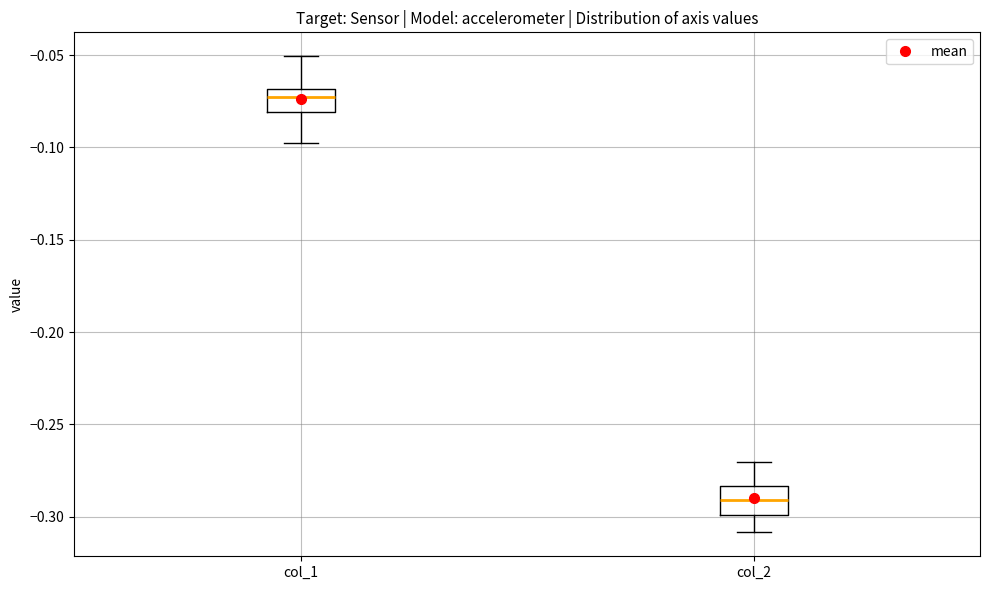

Reading left to right, transcribe this box plot: for each box, give where its median line is, the range the box spans, and where its two whiskers end, as read against the y-axis. The values are not printed on the chart, so give them approximately, as read against the axis.

col_1: median -0.075, box -0.080 to -0.070, whiskers -0.100 to -0.050
col_2: median -0.290, box -0.300 to -0.285, whiskers -0.310 to -0.270